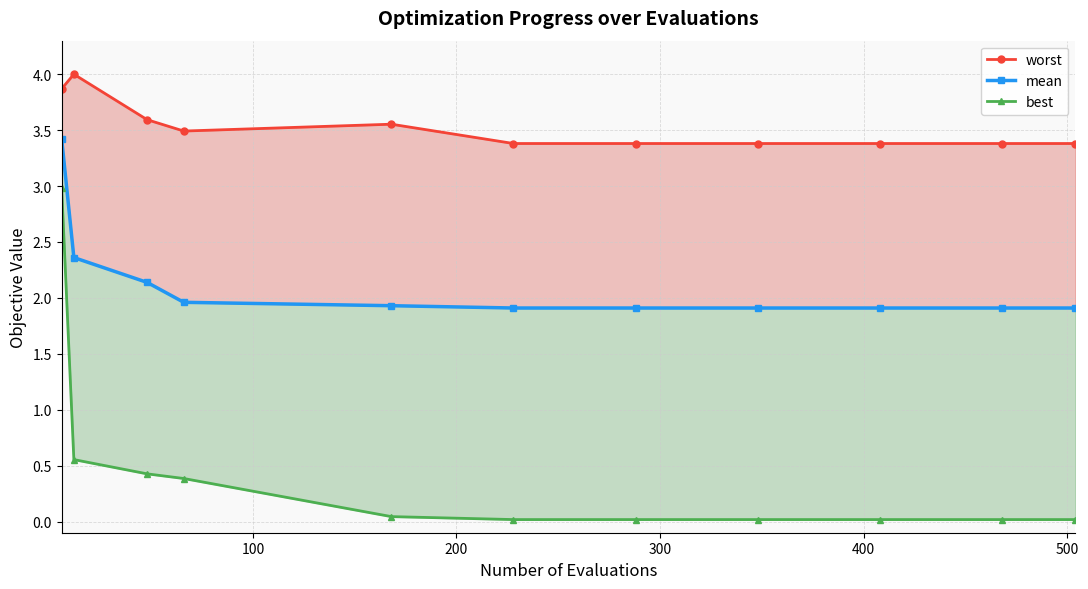

True or false: mean and worst intersect in this chart.

False